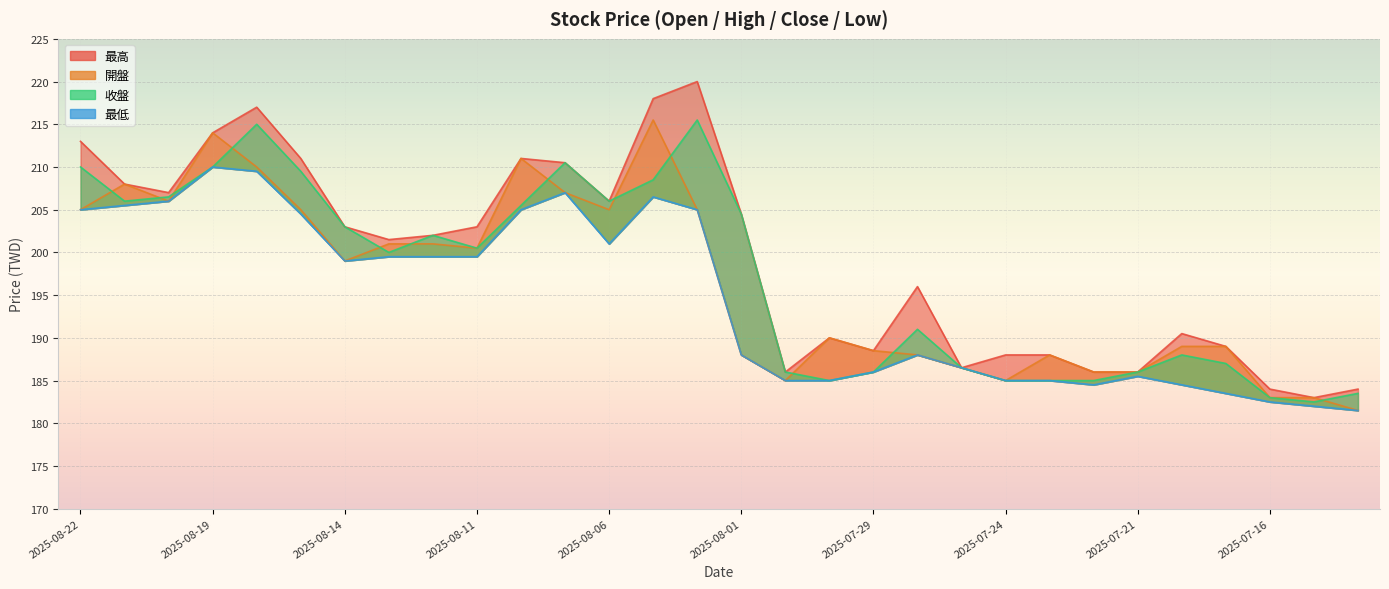

Reading left to right, what are all the values shown in this chart?

最高: 213.0	208.0	207.0	214.0	217.0	211.0	203.0	201.5	202.0	203.0	211.0	210.5	206.0	218.0	220.0	204.5	186.0	190.0	188.5	196.0	186.5	188.0	188.0	186.0	186.0	190.5	189.0	184.0	183.0	184.0
開盤: 205.0	208.0	206.0	214.0	210.0	205.0	199.0	201.0	201.0	200.5	211.0	207.0	205.0	215.5	205.0	188.0	185.0	190.0	188.5	188.0	186.5	185.0	188.0	186.0	186.0	189.0	189.0	183.0	183.0	181.5
收盤: 210.0	206.0	206.5	210.0	215.0	209.5	203.0	200.0	202.0	200.5	205.5	210.5	206.0	208.5	215.5	204.5	186.0	185.0	186.0	191.0	186.5	185.0	185.0	185.0	186.0	188.0	187.0	183.0	182.5	183.5
最低: 205.0	205.5	206.0	210.0	209.5	204.5	199.0	199.5	199.5	199.5	205.0	207.0	201.0	206.5	205.0	188.0	185.0	185.0	186.0	188.0	186.5	185.0	185.0	184.5	185.5	184.5	183.5	182.5	182.0	181.5